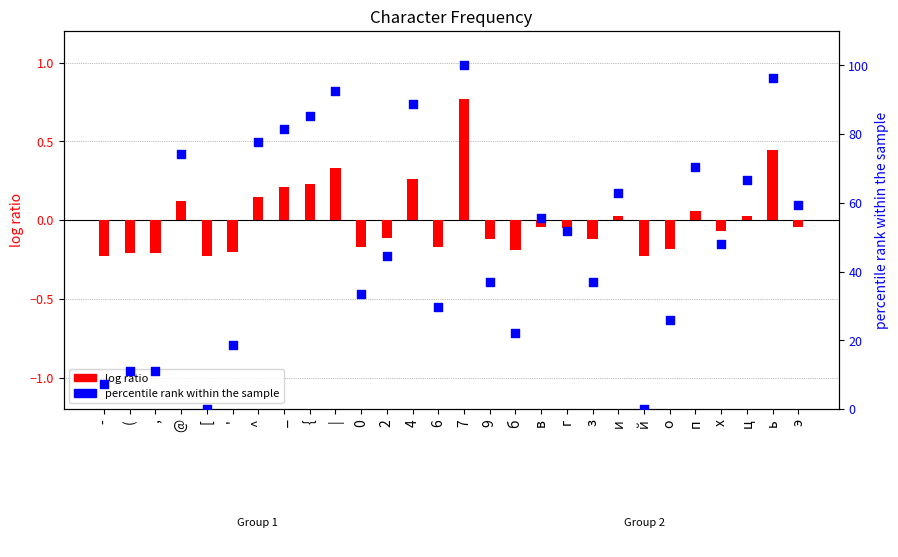

At how many categories does at least one series exceed 7?

26